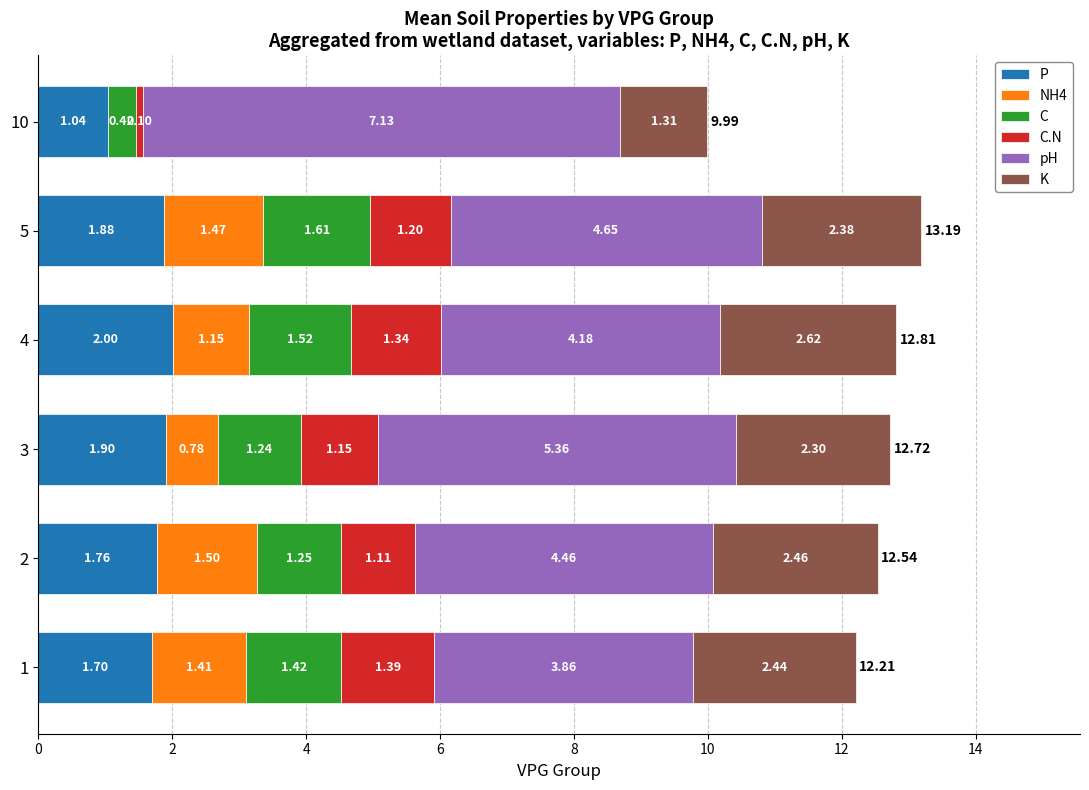

At which category is the sum across all series the highest?

5